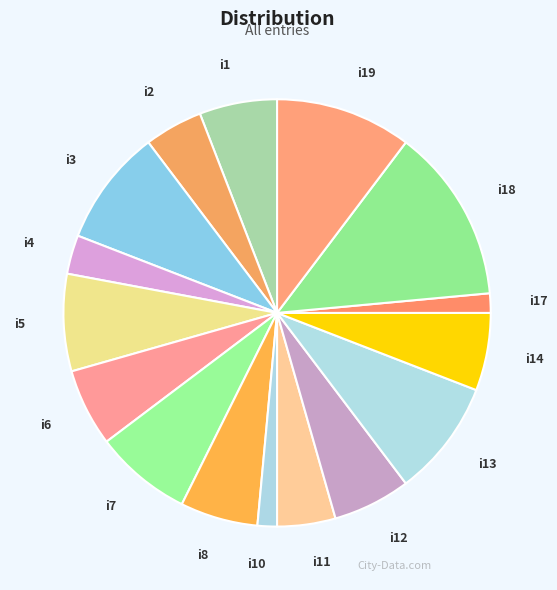

Does i17 represent more than half of the total?

No